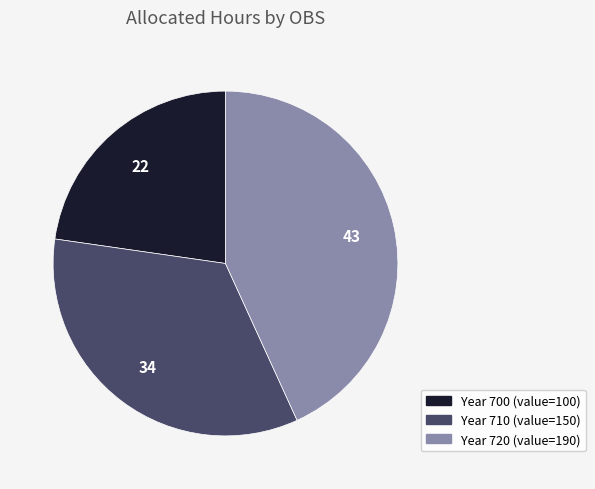

Does any single category account for the majority?

No